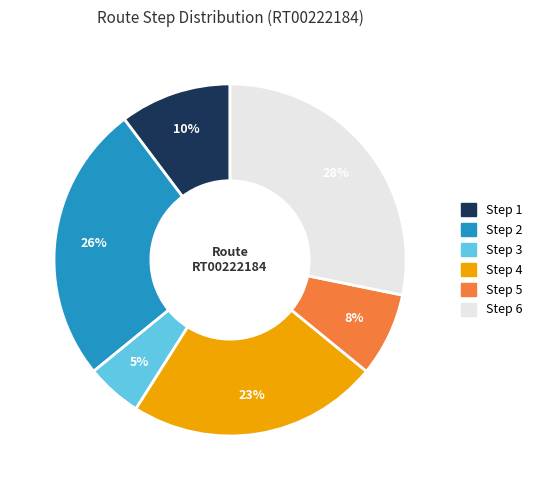

Does any single category account for the majority?

No